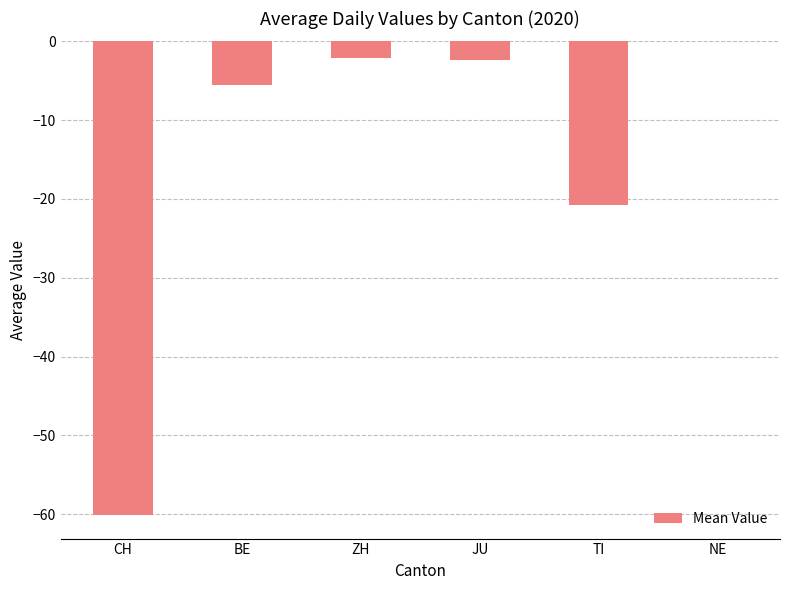

True or false: the data shows -93.8 at CH.

False